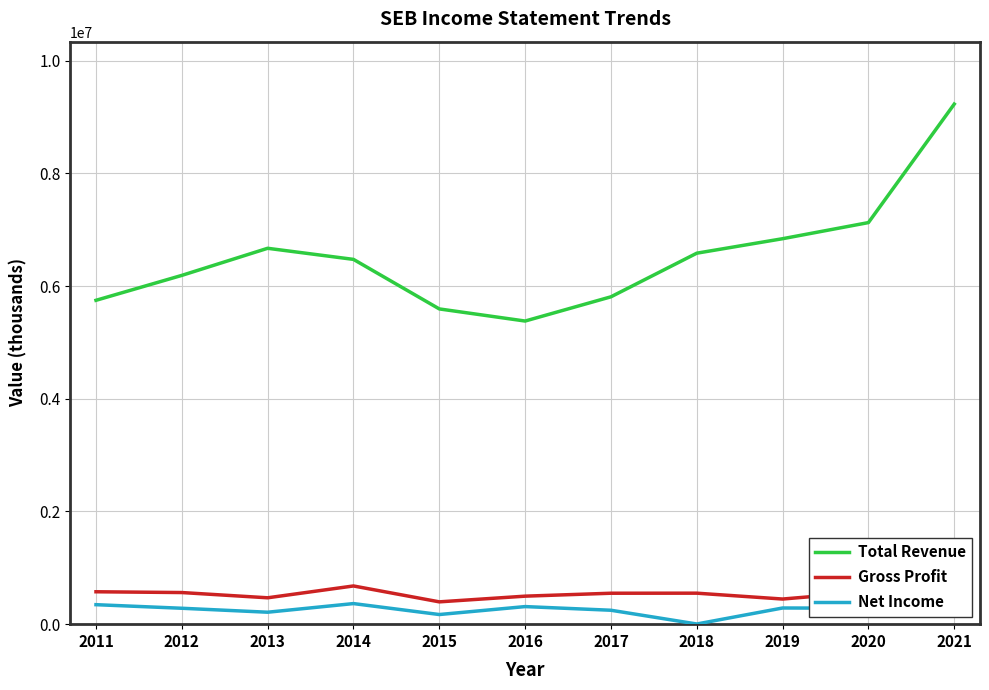

True or false: Gross Profit and Total Revenue intersect in this chart.

False